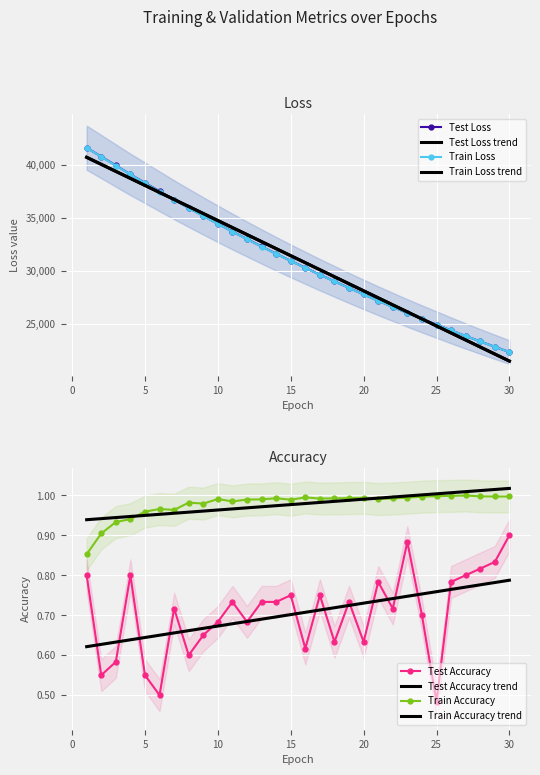

Reading right to left, extract all data points from this chart.

test_loss: 30=22350.1	29=22845.2	28=23350.5	27=23865.7	26=24392.0	25=24943.7	24=25480.6	23=26034.2	22=26611.5	21=27189.9	20=27791.2	19=28394.1	18=29020.6	17=29643.9	16=30296.0	15=30948.9	14=31620.9	13=32305.9	12=33007.2	11=33716.6	10=34445.2	9=35190.5	8=35948.9	7=36711.3	6=37514.5	5=38311.5	4=39103.5	3=39946.6	2=40788.1	1=41618.2
train_loss: 30=22348.2	29=22842.6	28=23347.3	27=23862.5	26=24388.4	25=24925.2	24=25473.1	23=26032.3	22=26603.1	21=27185.6	20=27780.2	19=28387.1	18=29006.4	17=29638.2	16=30282.9	15=30941.0	14=31612.1	13=32297.1	12=32995.6	11=33708.2	10=34434.5	9=35175.7	8=35930.9	7=36701.4	6=37486.1	5=38285.8	4=39100.2	3=39927.1	2=40767.9	1=41622.0
test_accuracy: 30=0.9	29=0.8	28=0.8	27=0.8	26=0.8	25=0.5	24=0.7	23=0.9	22=0.7	21=0.8	20=0.6	19=0.7	18=0.6	17=0.8	16=0.6	15=0.8	14=0.7	13=0.7	12=0.7	11=0.7	10=0.7	9=0.6	8=0.6	7=0.7	6=0.5	5=0.6	4=0.8	3=0.6	2=0.6	1=0.8
train_accuracy: 30=1.0	29=1.0	28=1.0	27=1.0	26=1.0	25=1.0	24=1.0	23=1.0	22=1.0	21=1.0	20=1.0	19=1.0	18=1.0	17=1.0	16=1.0	15=1.0	14=1.0	13=1.0	12=1.0	11=1.0	10=1.0	9=1.0	8=1.0	7=1.0	6=1.0	5=1.0	4=0.9	3=0.9	2=0.9	1=0.9